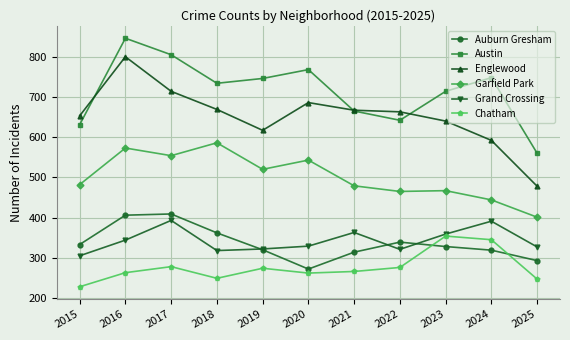

What value does the Grand Crossing series have at 2024?

391